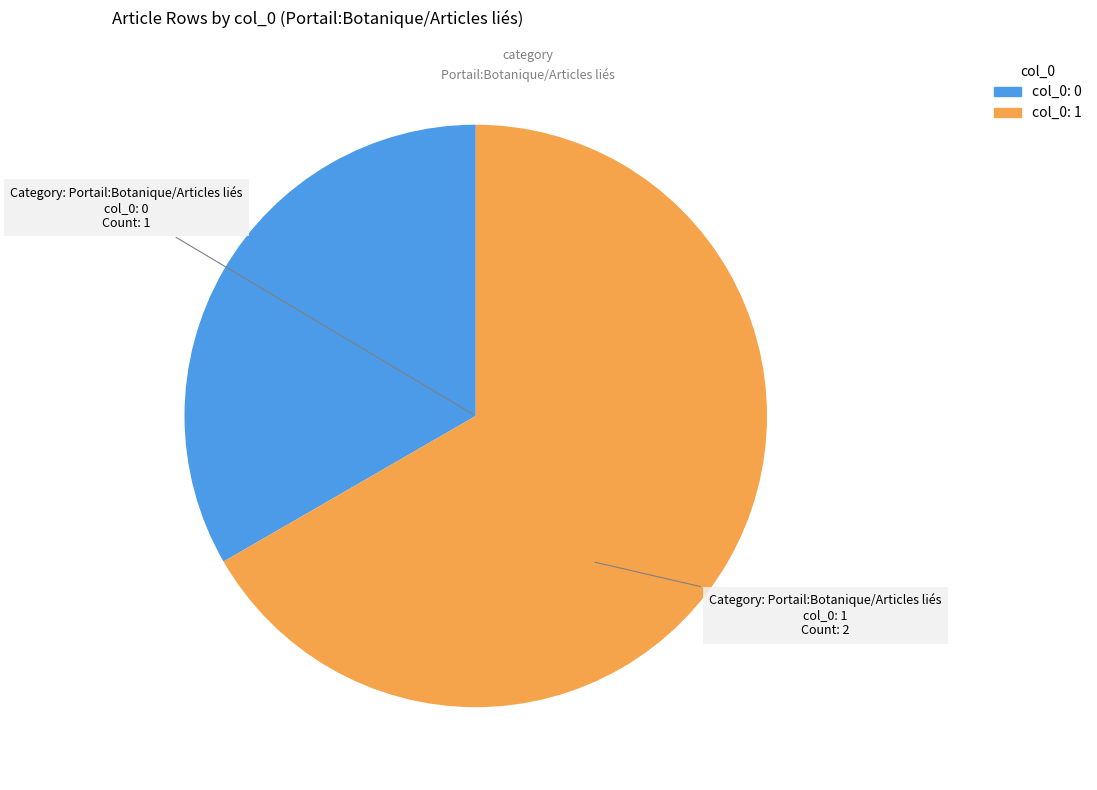

Is there any slice that represents more than half of the pie?

Yes